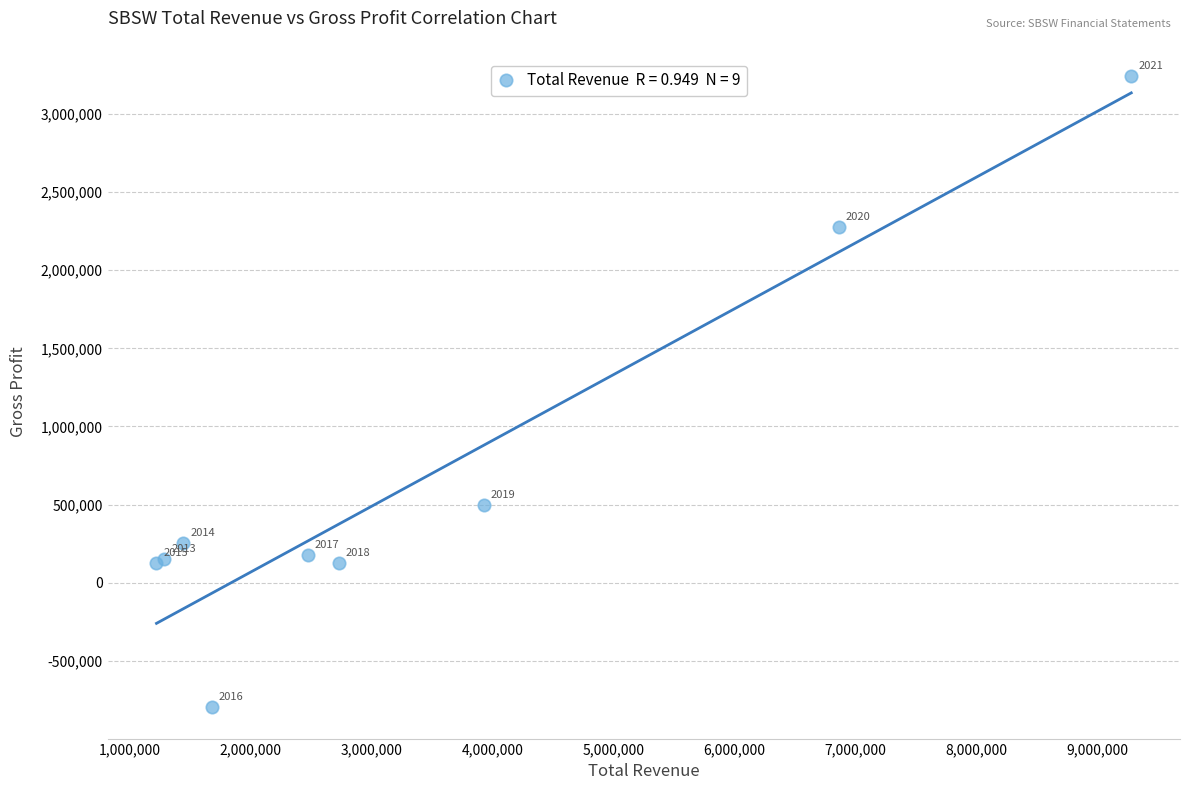

What Y value in the scatter plot is closest to 1222550?

494500